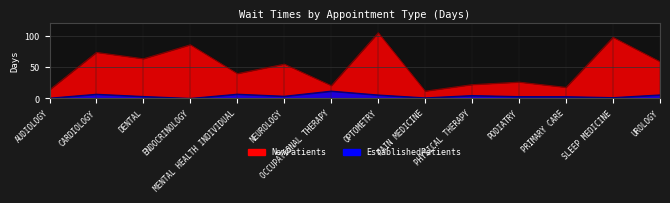

What is the value of the EstablishedPatients point at the 5th from the left?

6.8